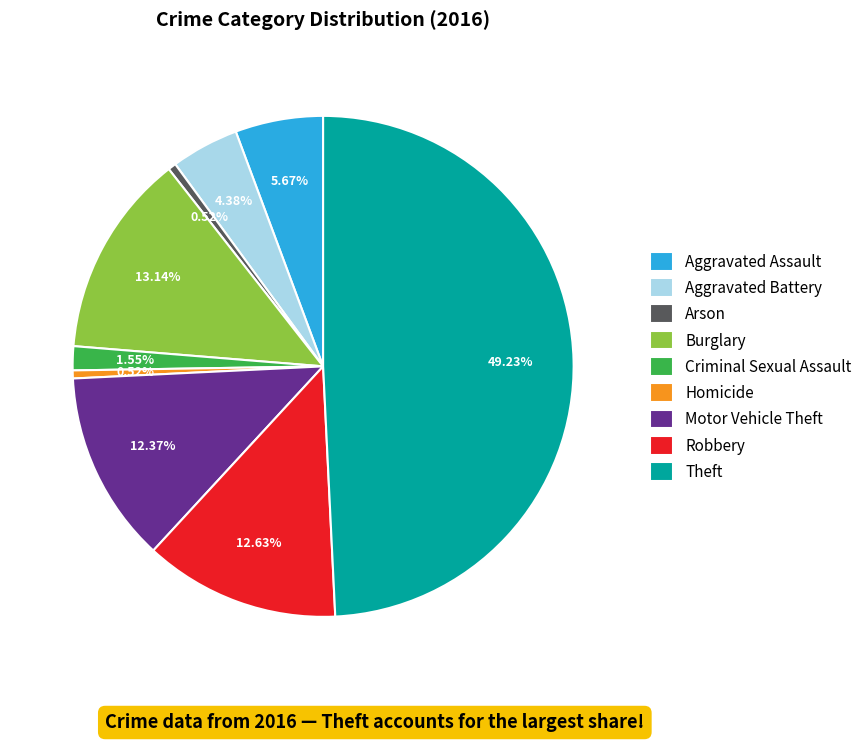

How many slices are in this pie chart?

9